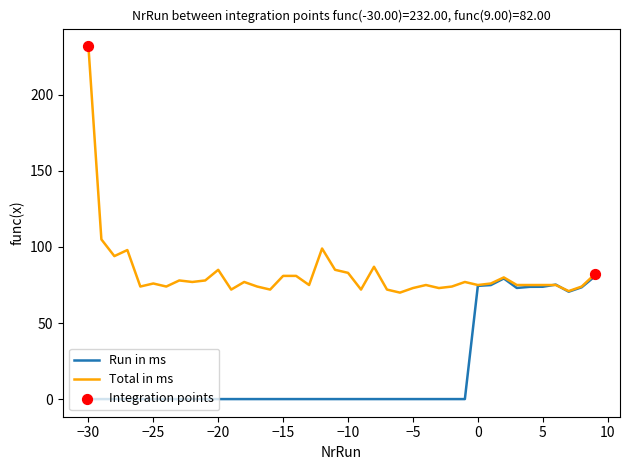

Which series has the widest spread of values?

Total in ms